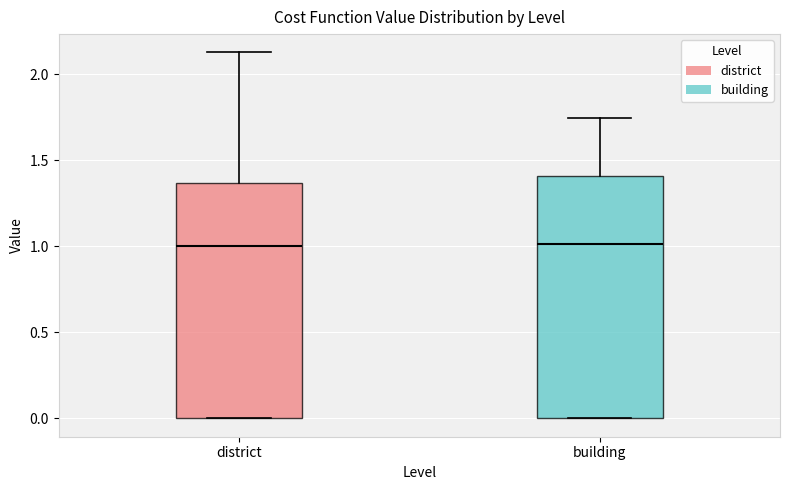

Where is the upper edge of the box for district on the y-axis? The values are not printed on the chart, so give them approximately, as read against the axis.

1.35